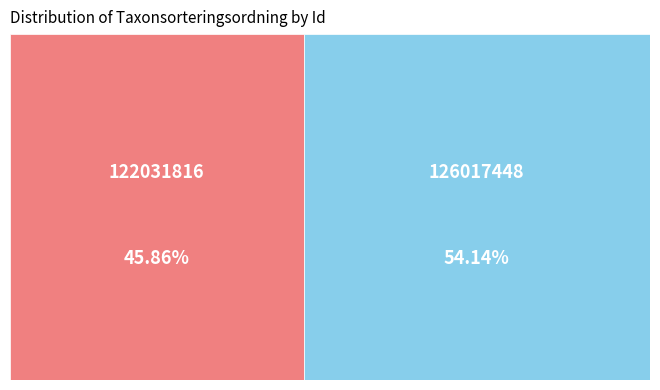

To the nearest percent, what percentage of the pie is 126017448?

54%